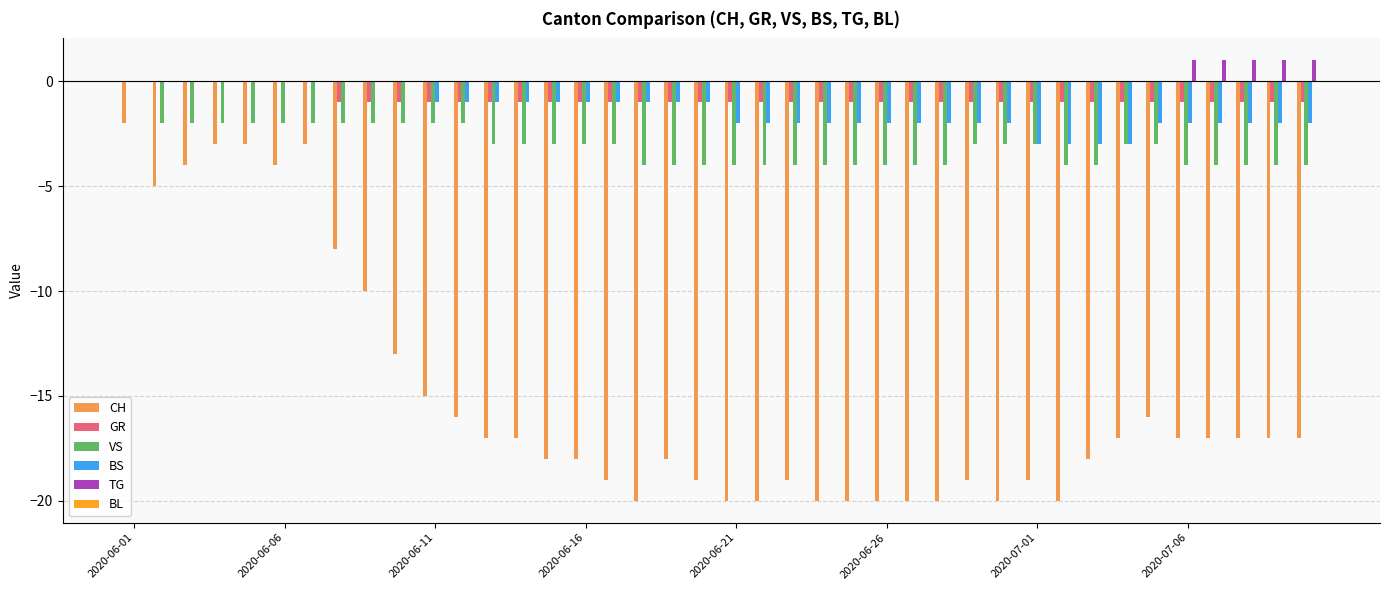

What is the sum of all CH values?

-605